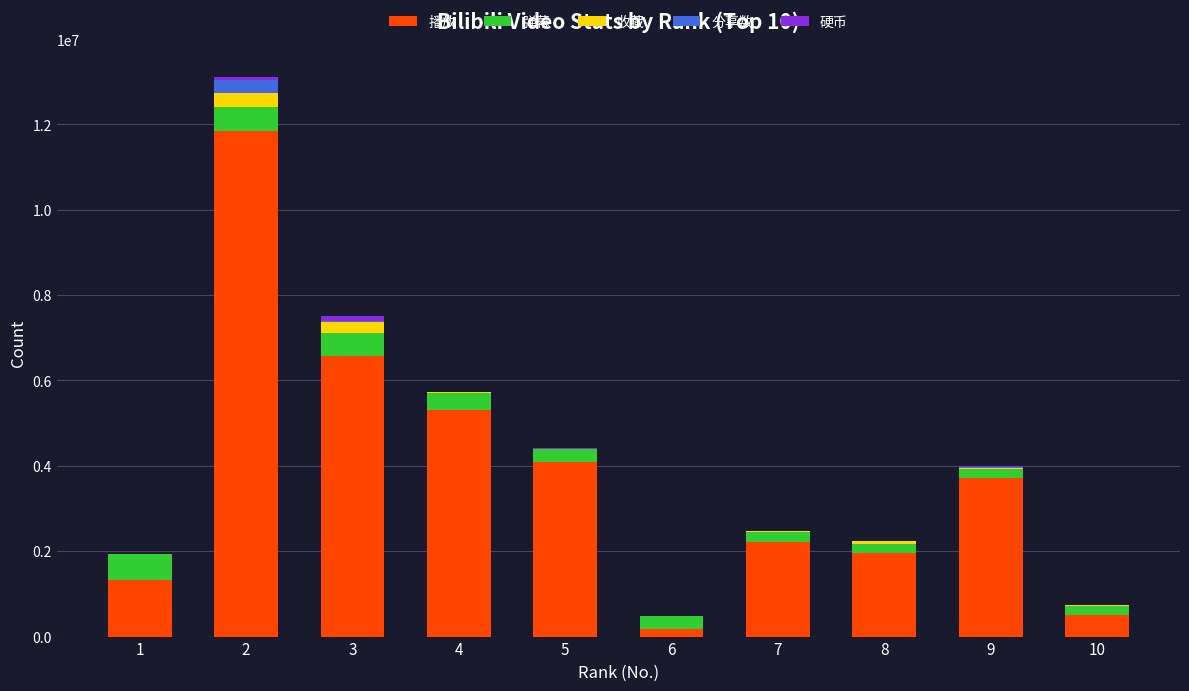

How many data points does each series have?

10